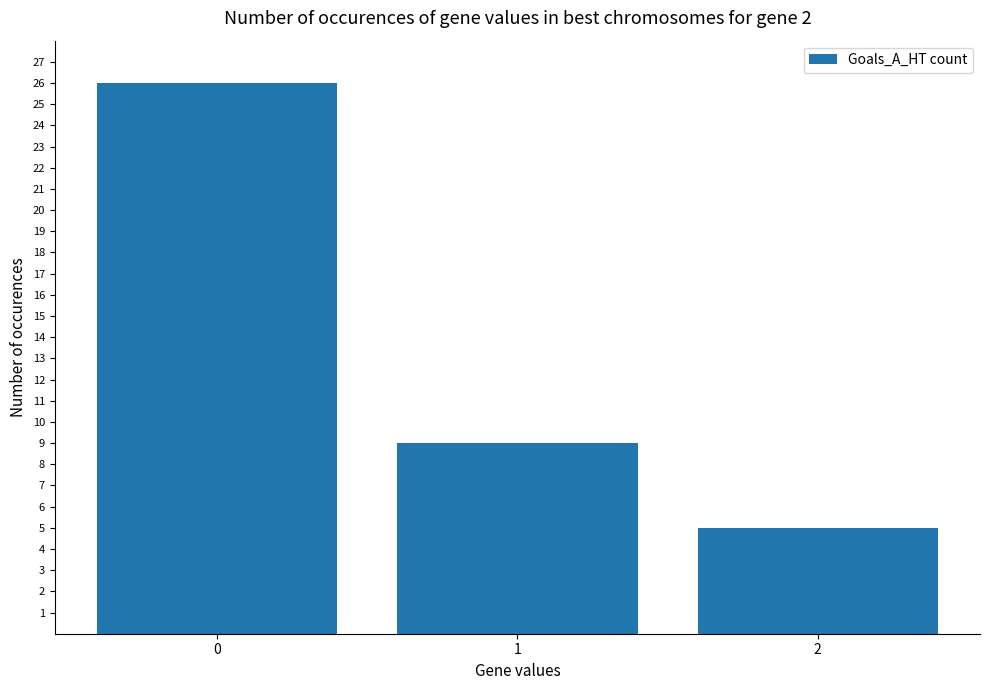

Reading left to right, what are all the values shown in this chart?

0=26	1=9	2=5